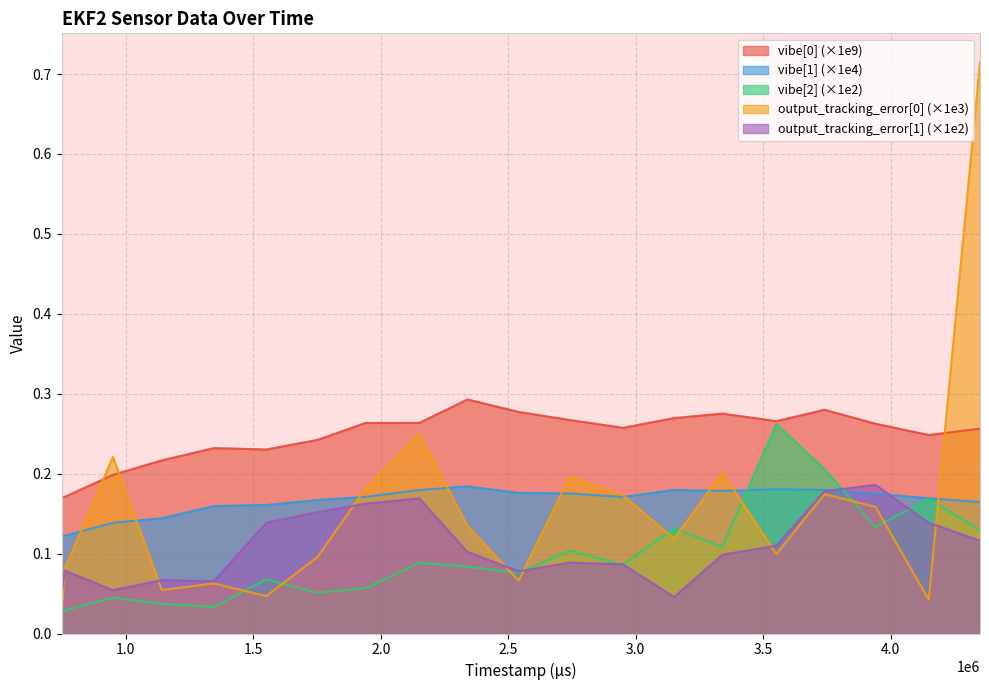

Reading left to right, list all the values displayed in this chart.

vibe[0]: 748000=0.2	760000=0.2	949000=0.2	1141000=0.2	1345000=0.2	1551000=0.2	1751000=0.2	1940000=0.3	2151000=0.3	2340000=0.3	2541000=0.3	2741000=0.3	2950000=0.3	3151000=0.3	3340000=0.3	3552000=0.3	3741000=0.3	3941000=0.3	4150000=0.2	4351000=0.3
vibe[1]: 748000=0.1	760000=0.1	949000=0.1	1141000=0.1	1345000=0.2	1551000=0.2	1751000=0.2	1940000=0.2	2151000=0.2	2340000=0.2	2541000=0.2	2741000=0.2	2950000=0.2	3151000=0.2	3340000=0.2	3552000=0.2	3741000=0.2	3941000=0.2	4150000=0.2	4351000=0.2
vibe[2]: 748000=0.0	760000=0.0	949000=0.0	1141000=0.0	1345000=0.0	1551000=0.1	1751000=0.1	1940000=0.1	2151000=0.1	2340000=0.1	2541000=0.1	2741000=0.1	2950000=0.1	3151000=0.1	3340000=0.1	3552000=0.3	3741000=0.2	3941000=0.1	4150000=0.2	4351000=0.1
output_tracking_error[0]: 748000=0.0	760000=0.1	949000=0.2	1141000=0.1	1345000=0.1	1551000=0.0	1751000=0.1	1940000=0.2	2151000=0.2	2340000=0.1	2541000=0.1	2741000=0.2	2950000=0.2	3151000=0.1	3340000=0.2	3552000=0.1	3741000=0.2	3941000=0.2	4150000=0.0	4351000=0.7
output_tracking_error[1]: 748000=0.0	760000=0.1	949000=0.1	1141000=0.1	1345000=0.1	1551000=0.1	1751000=0.2	1940000=0.2	2151000=0.2	2340000=0.1	2541000=0.1	2741000=0.1	2950000=0.1	3151000=0.0	3340000=0.1	3552000=0.1	3741000=0.2	3941000=0.2	4150000=0.1	4351000=0.1